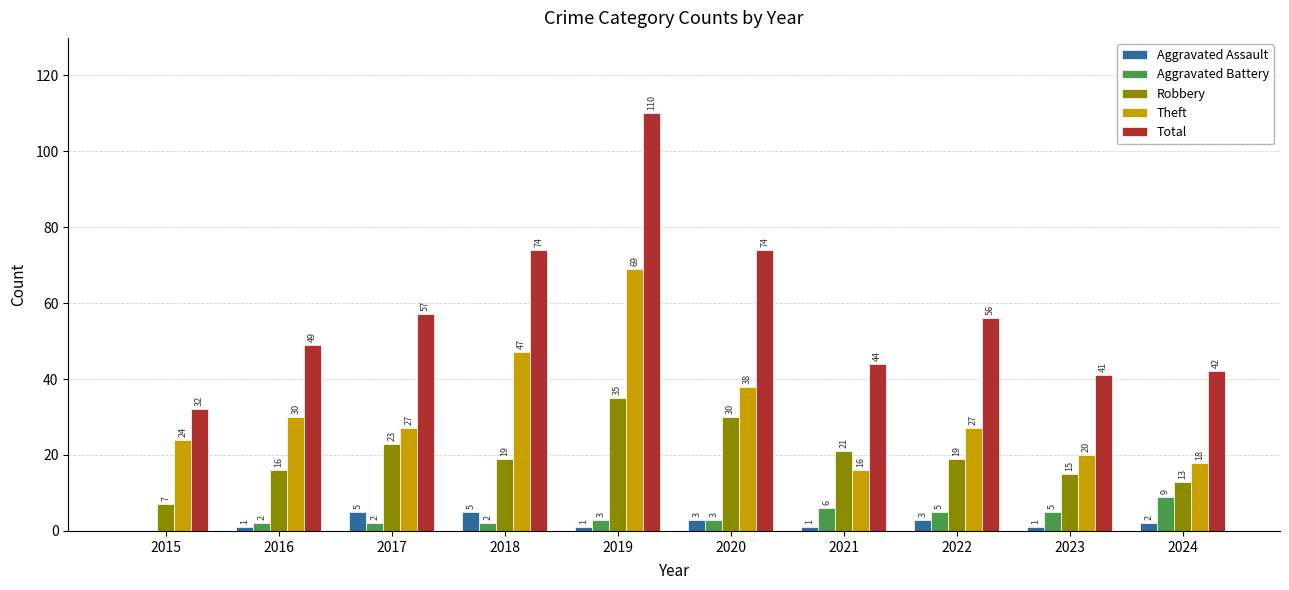

Which series changed the most between 2022 and 2023?

Total